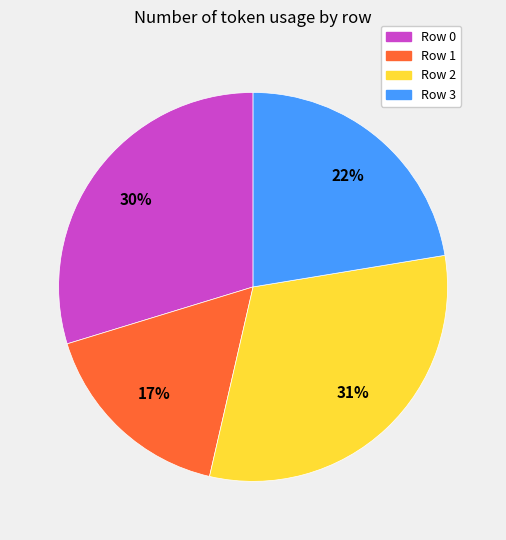

Is Row 3 the majority of the pie?

No